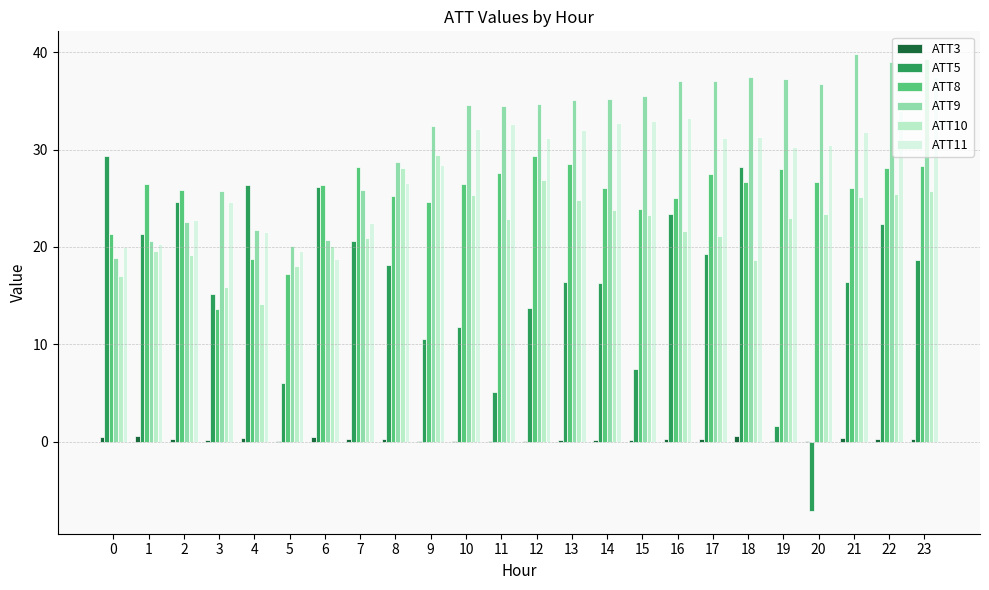

What is the maximum value shown in the chart?

39.8